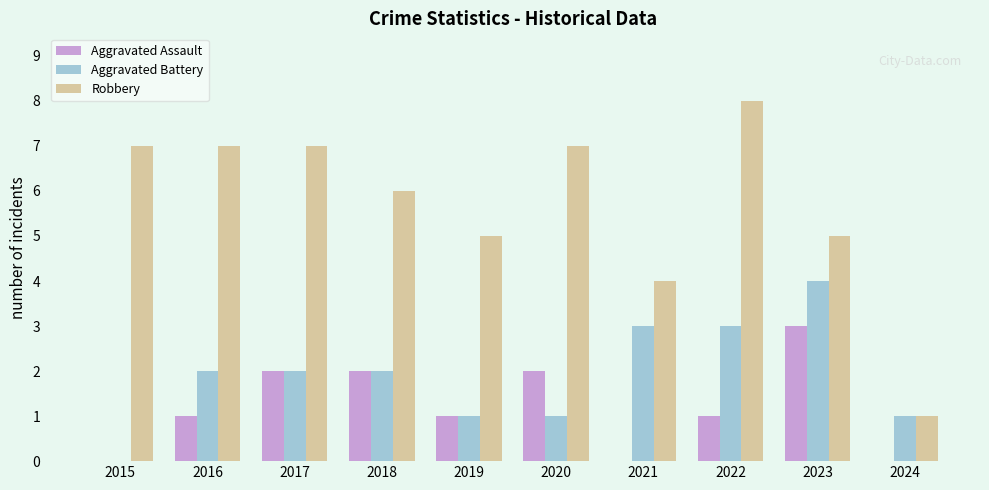

How many groups of bars are there?

10